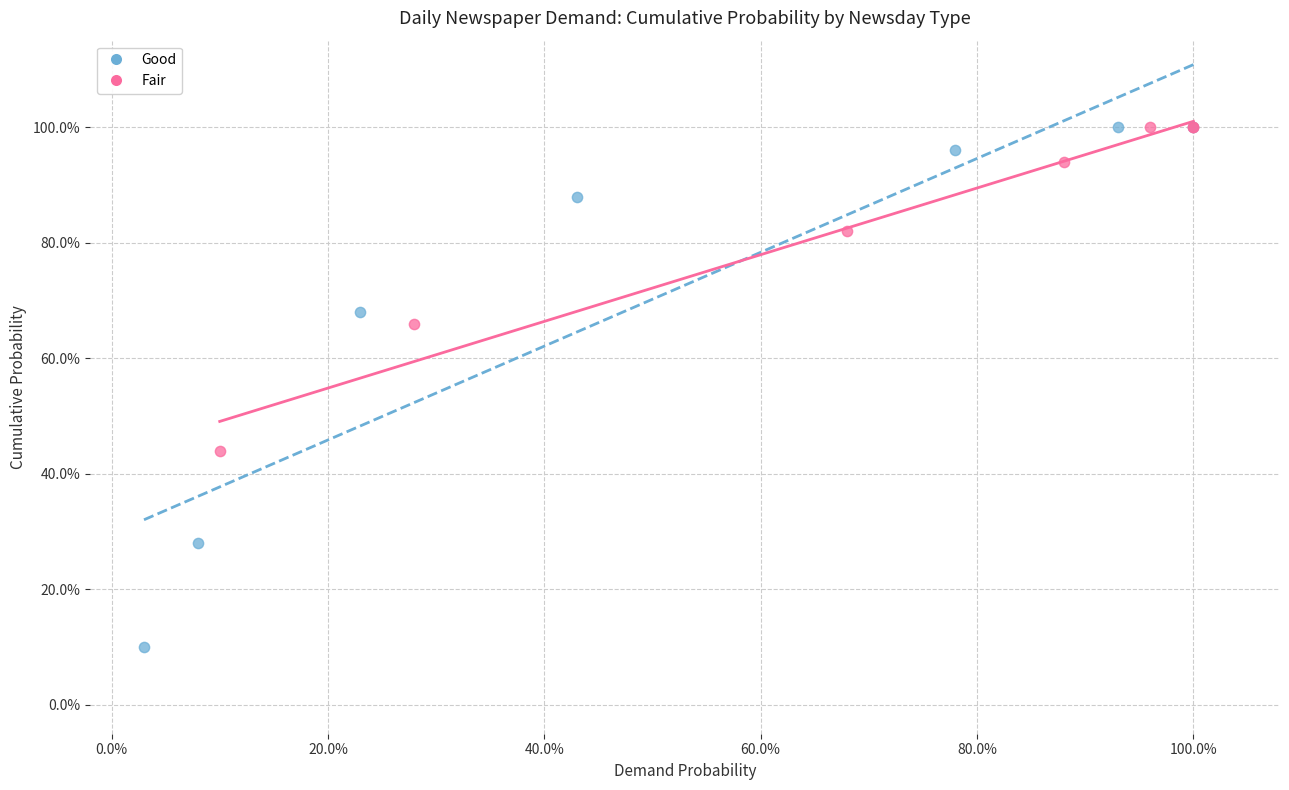

What are all the series names shown in the legend?

Good, Fair